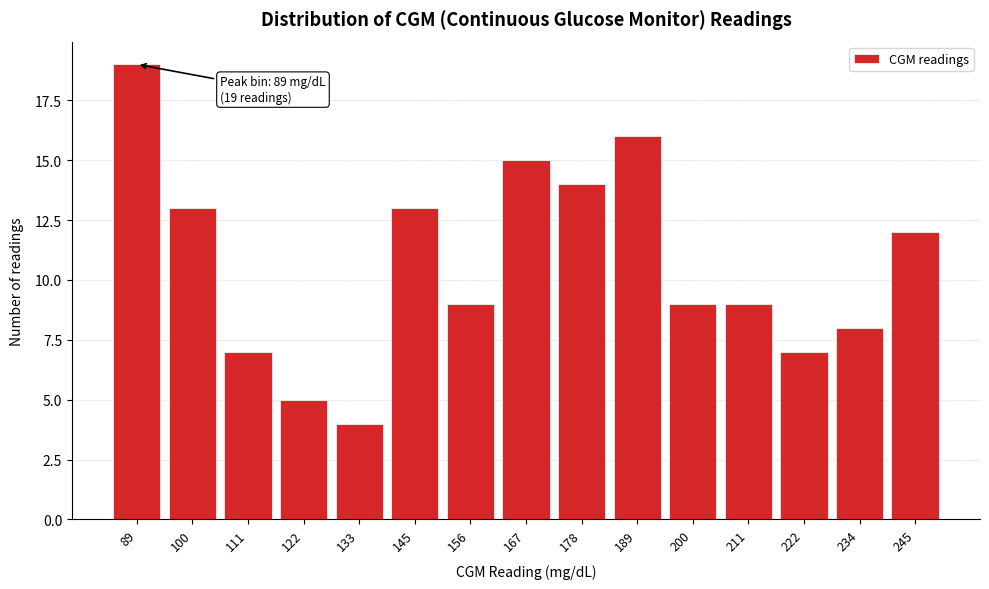

Reading left to right, what are all the values shown in this chart?

89=19	100=13	111=7	122=5	133=4	145=13	156=9	167=15	178=14	189=16	200=9	211=9	222=7	234=8	245=12